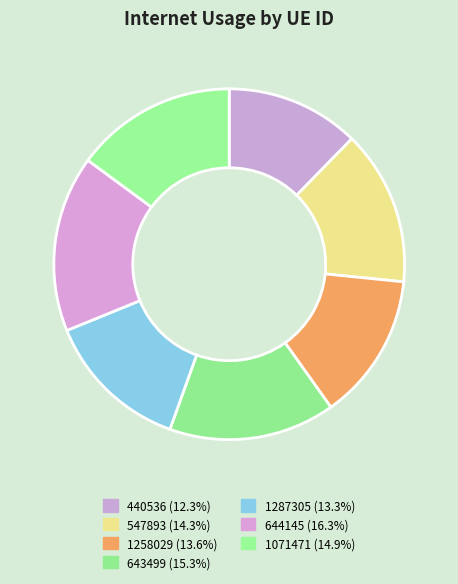

True or false: 1258029 accounts for 14% of the total.

True